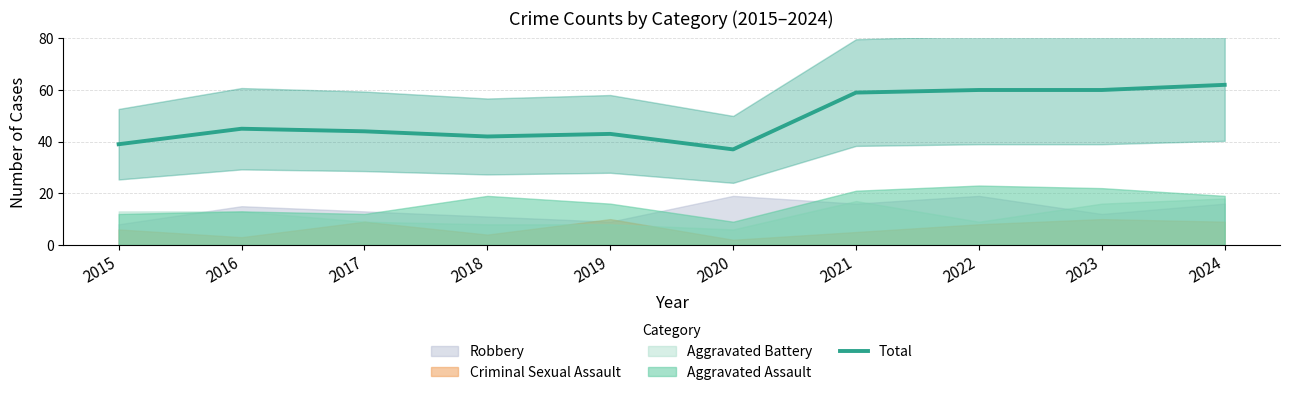

What is the difference between the second highest and second lowest values?

21